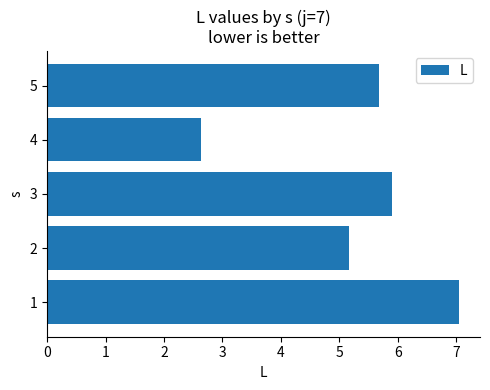

Are the bars grouped side by side (vs. stacked)?

No